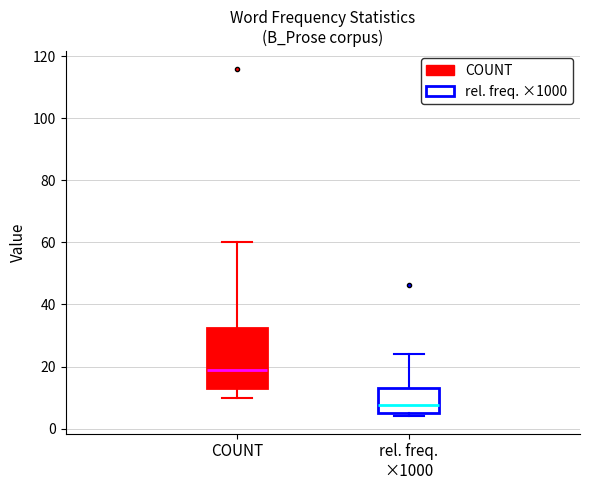

Which box is the tallest, from its lower edge to its upper edge?

COUNT